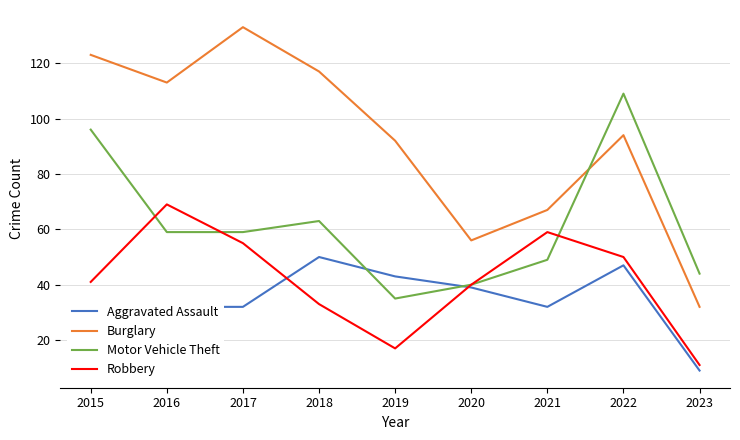

How many interior local peaks does the Motor Vehicle Theft series have?

2